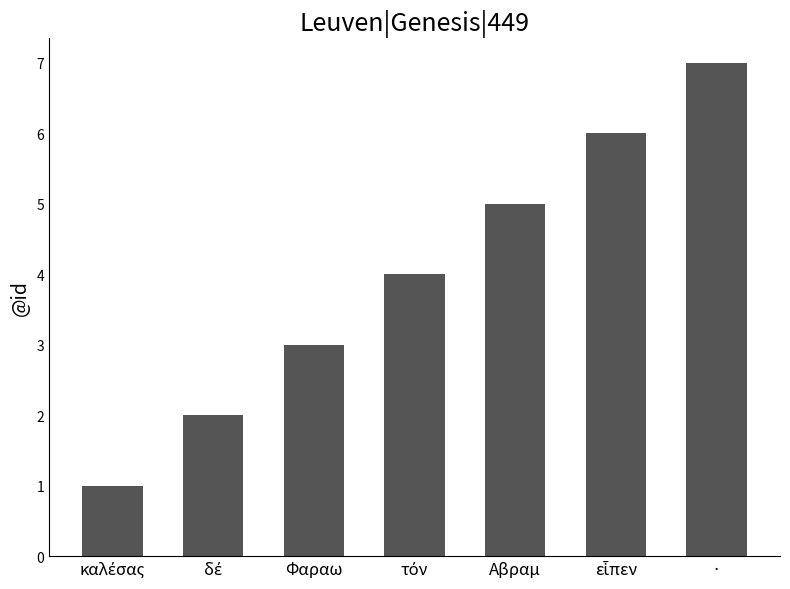

What is the difference between the maximum and minimum values?

6